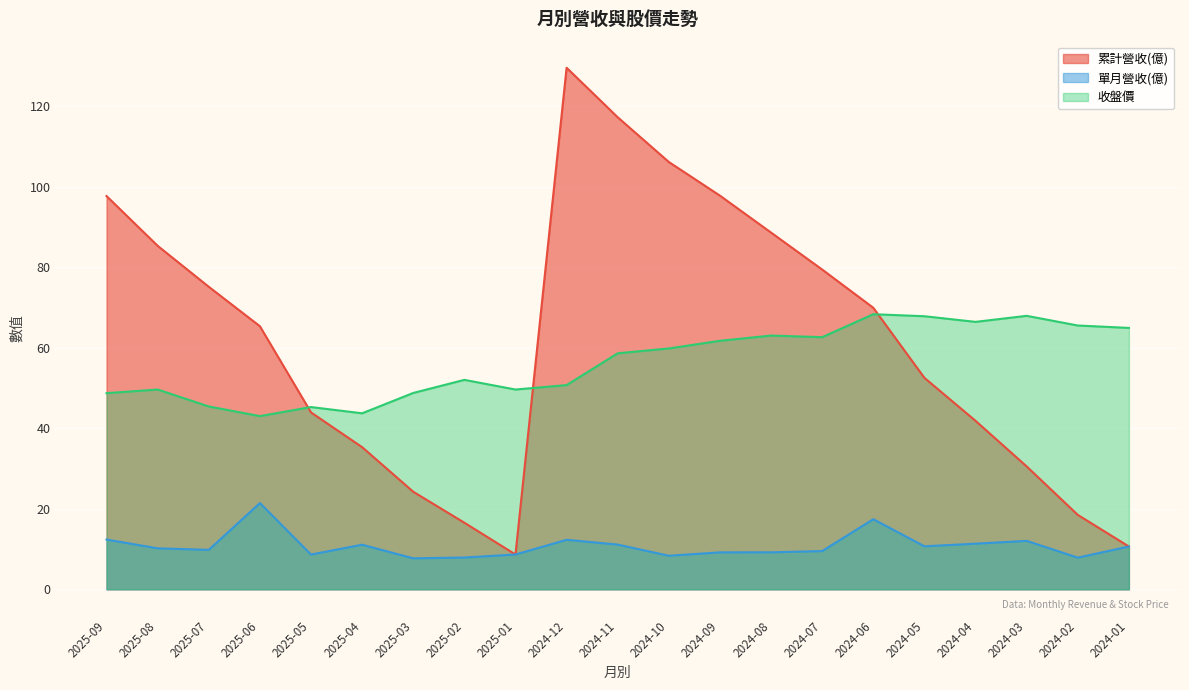

Which series changed the most between 2025-09 and 2025-08?

累計營收(億)